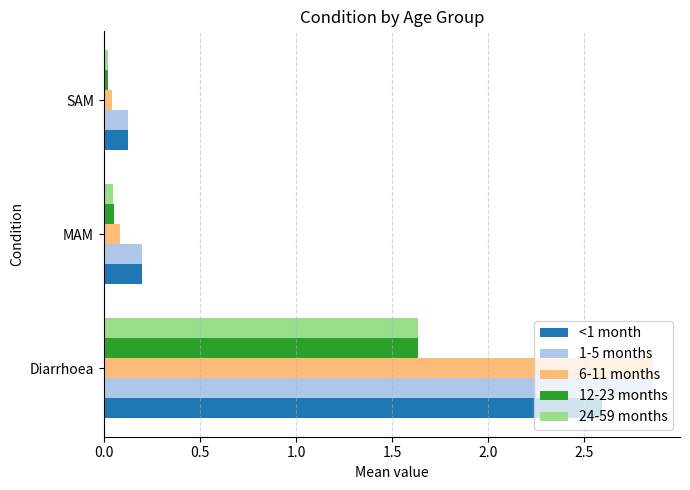

What is the total value across all series at Diarrhoea?

11.6